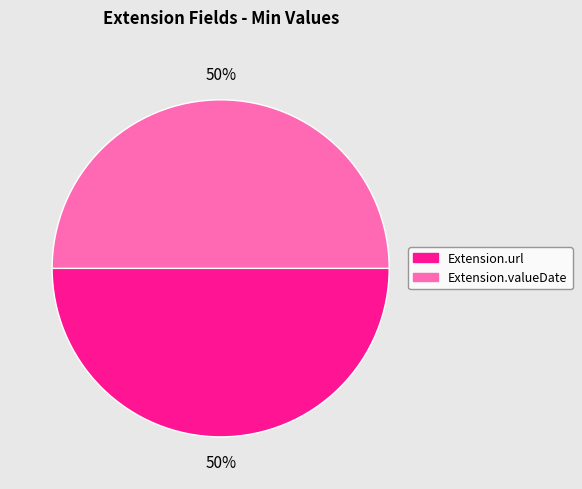

To the nearest percent, what is the average slice percentage?

50%